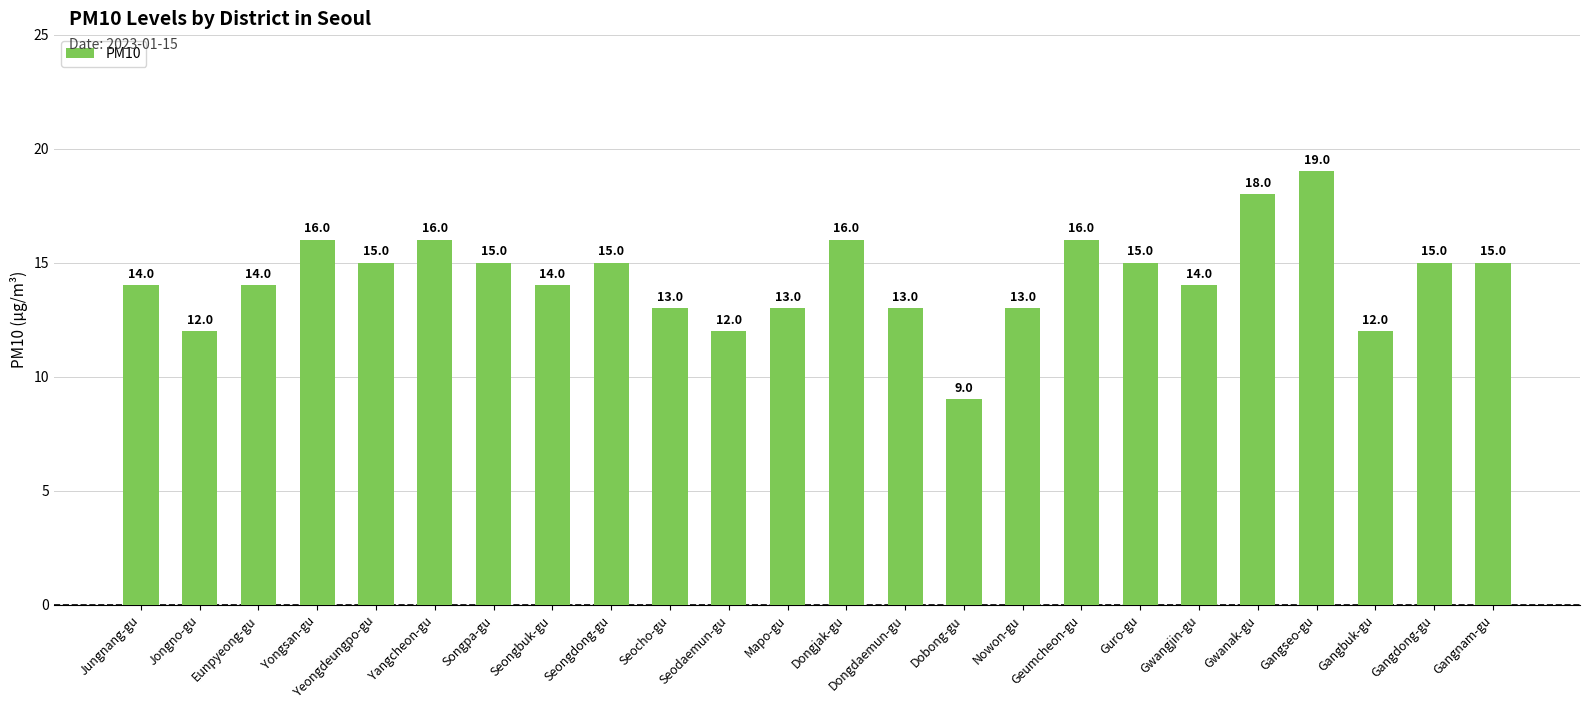

Between Gwanak-gu and Dongjak-gu, which is larger?

Gwanak-gu